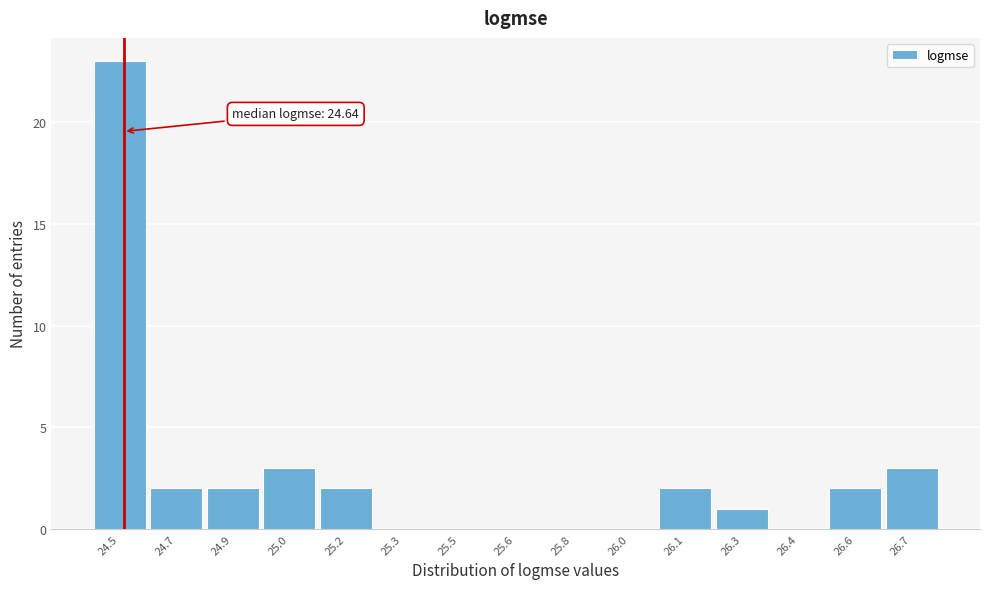

Reading right to left, extract all data points from this chart.

26.7=3	26.6=2	26.4=0	26.3=1	26.1=2	26.0=0	25.8=0	25.6=0	25.5=0	25.3=0	25.2=2	25.0=3	24.9=2	24.7=2	24.5=23